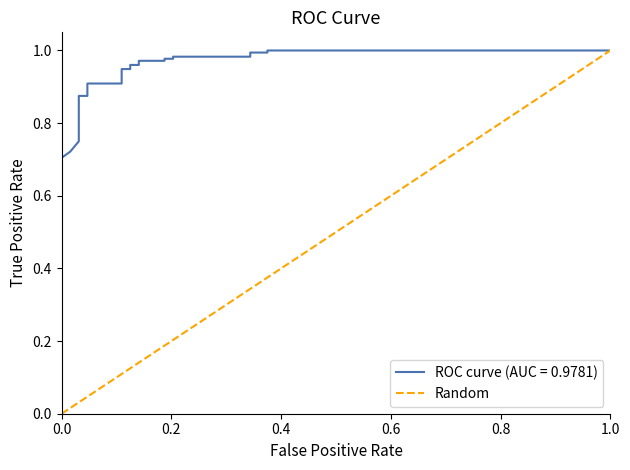

What is the sum of all values?

1